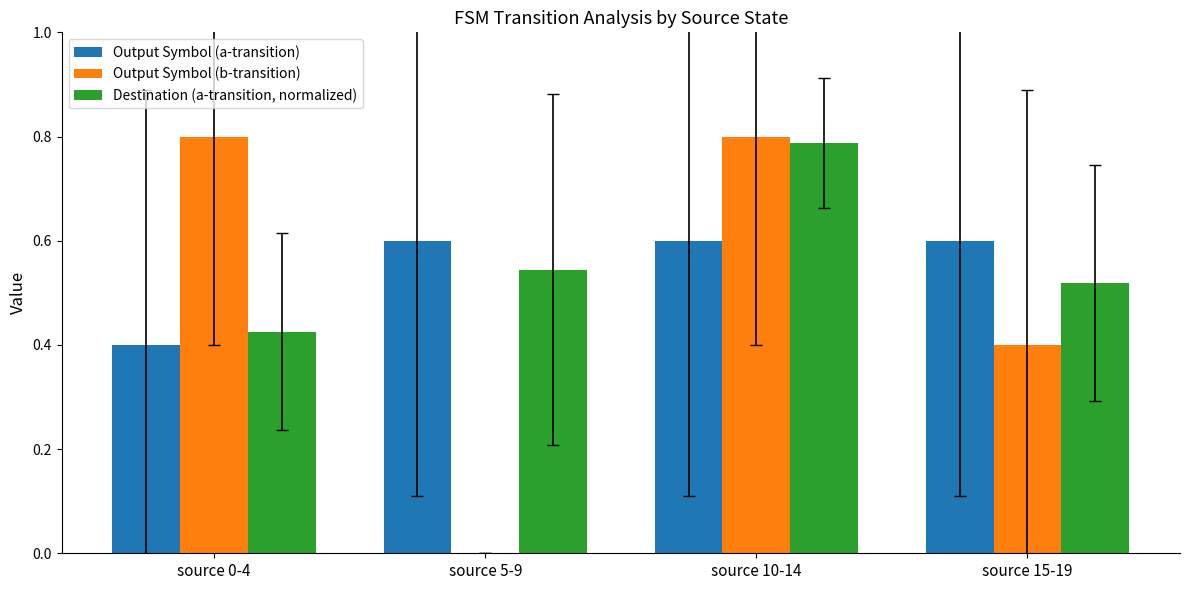

What is the sum of all Output Symbol (b-transition) values?

2.0